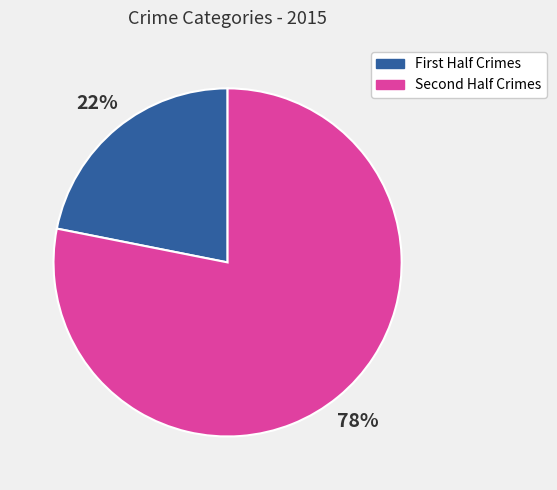

Does any single category account for the majority?

Yes